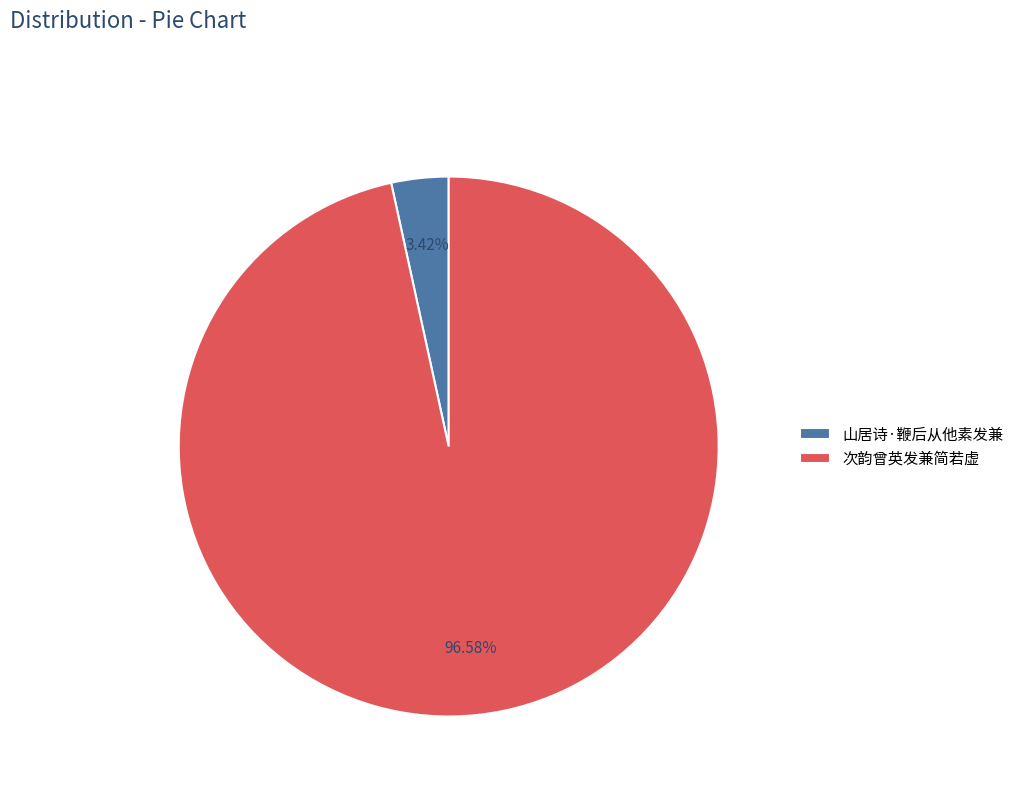

To the nearest percent, what is the difference between the 次韵曾英发兼简若虚 and 山居诗·鞭后从他素发兼 slice percentages?

93%